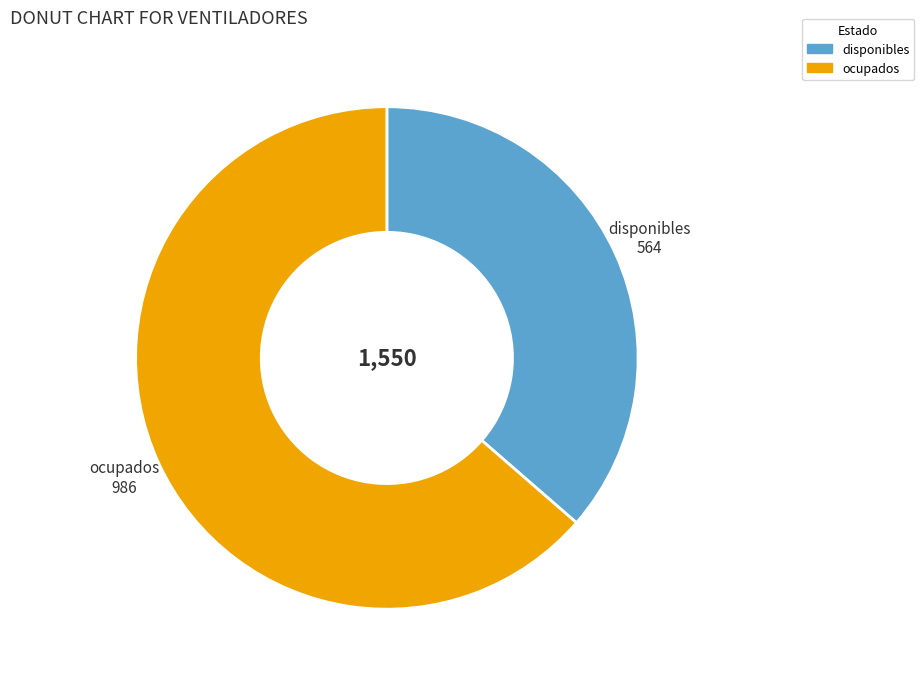

What is the ratio of the value at disponibles to the value at ocupados?

0.6